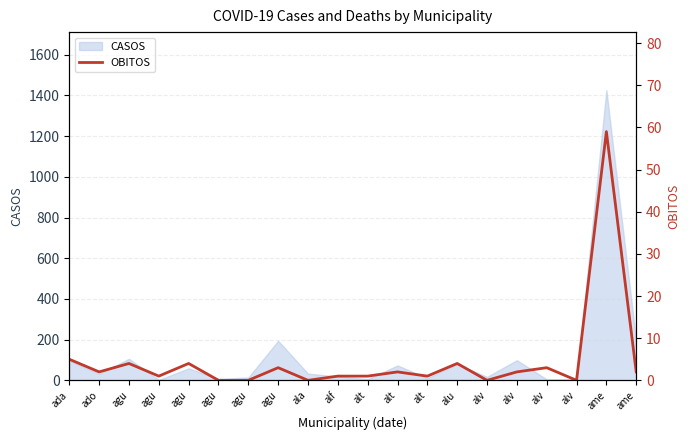

What is the label of the 15th point from the right?

agu